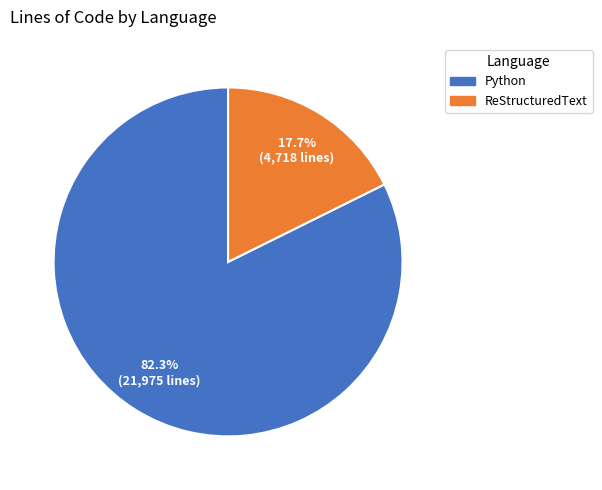

Which has a higher value, ReStructuredText or Python?

Python